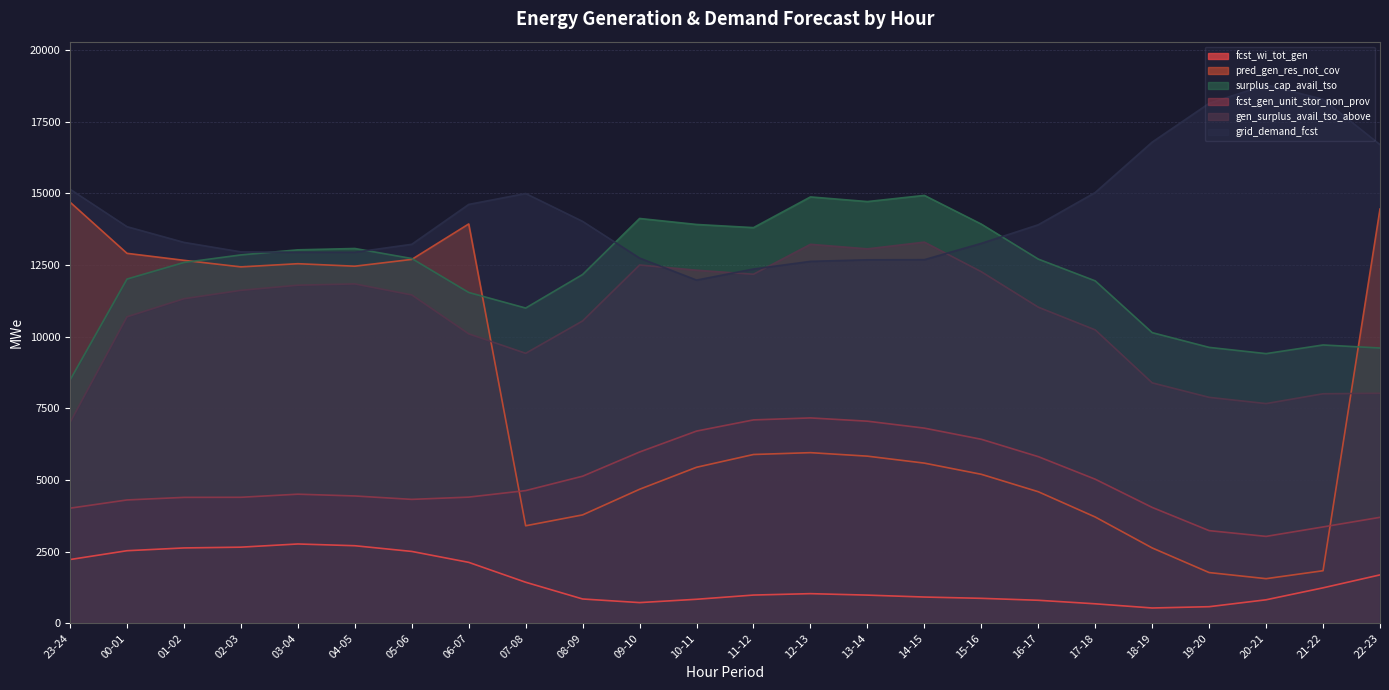

What is the difference between the second highest and minimum values in the grid_demand_fcst series?

6305